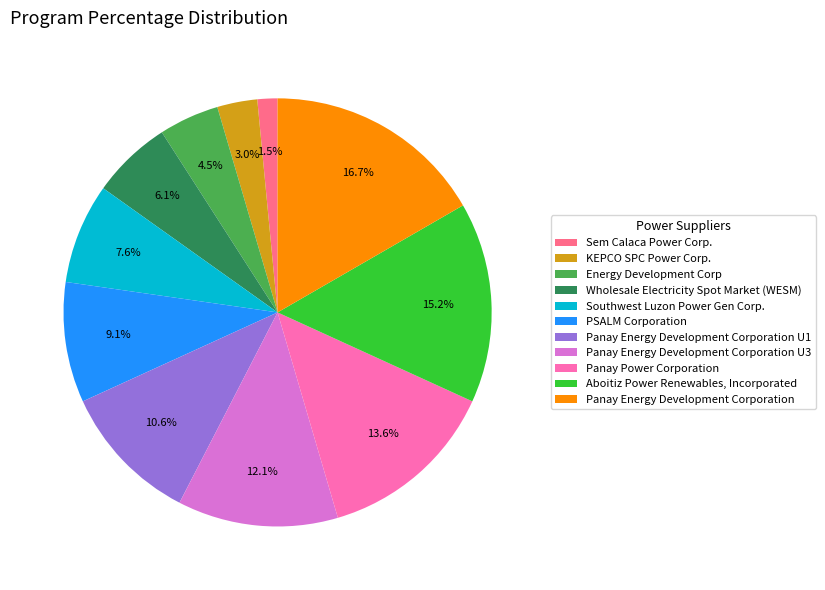

Is KEPCO SPC Power Corp. the majority of the pie?

No